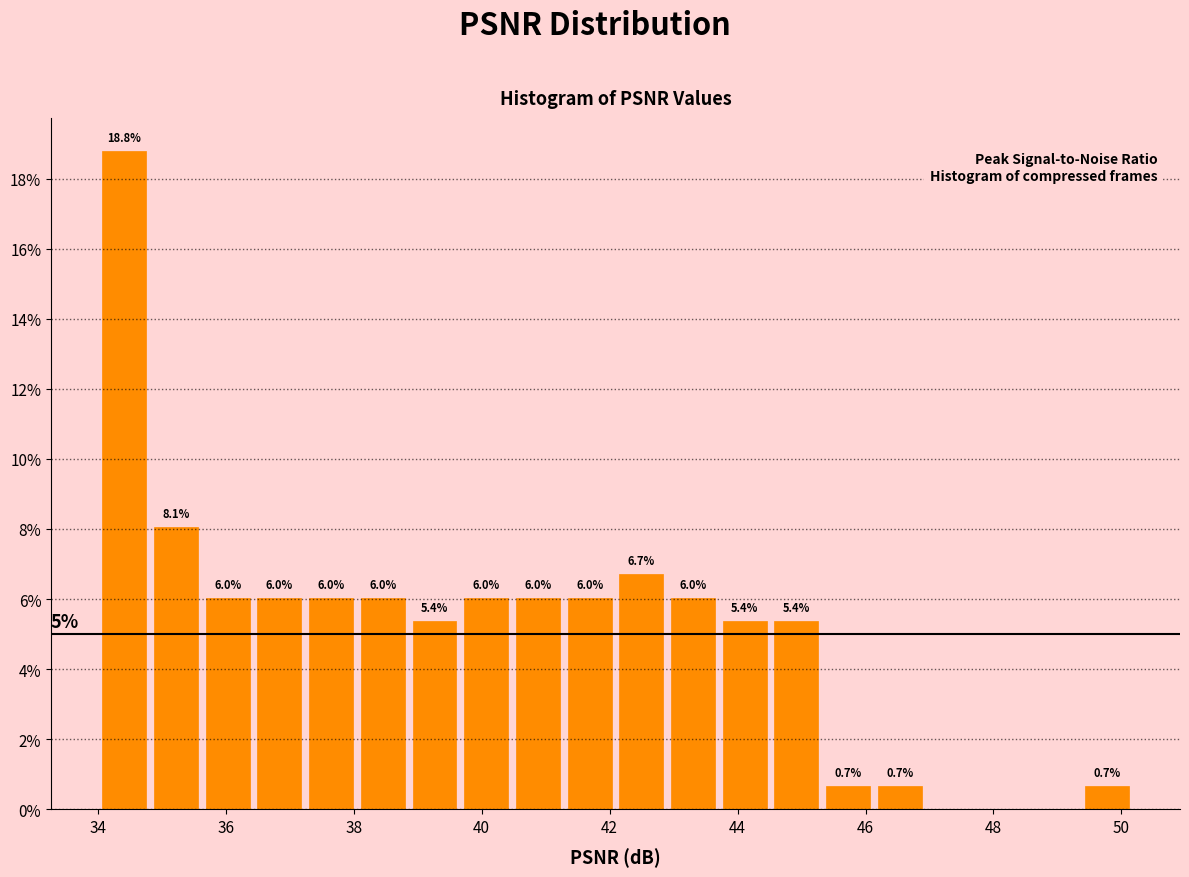

Over which range of the x-axis is the bar tallest?

34.0 to 34.8